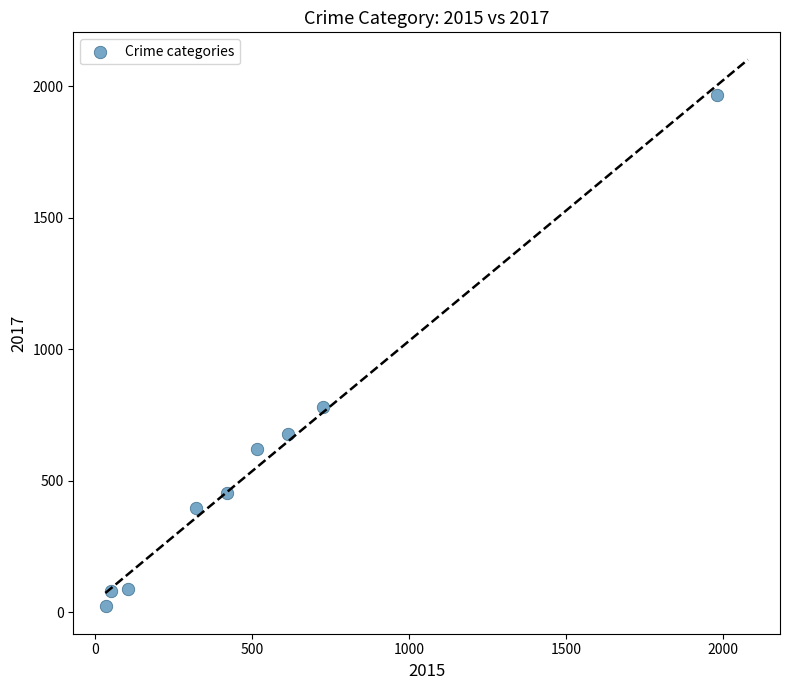

What is the average X value?

530